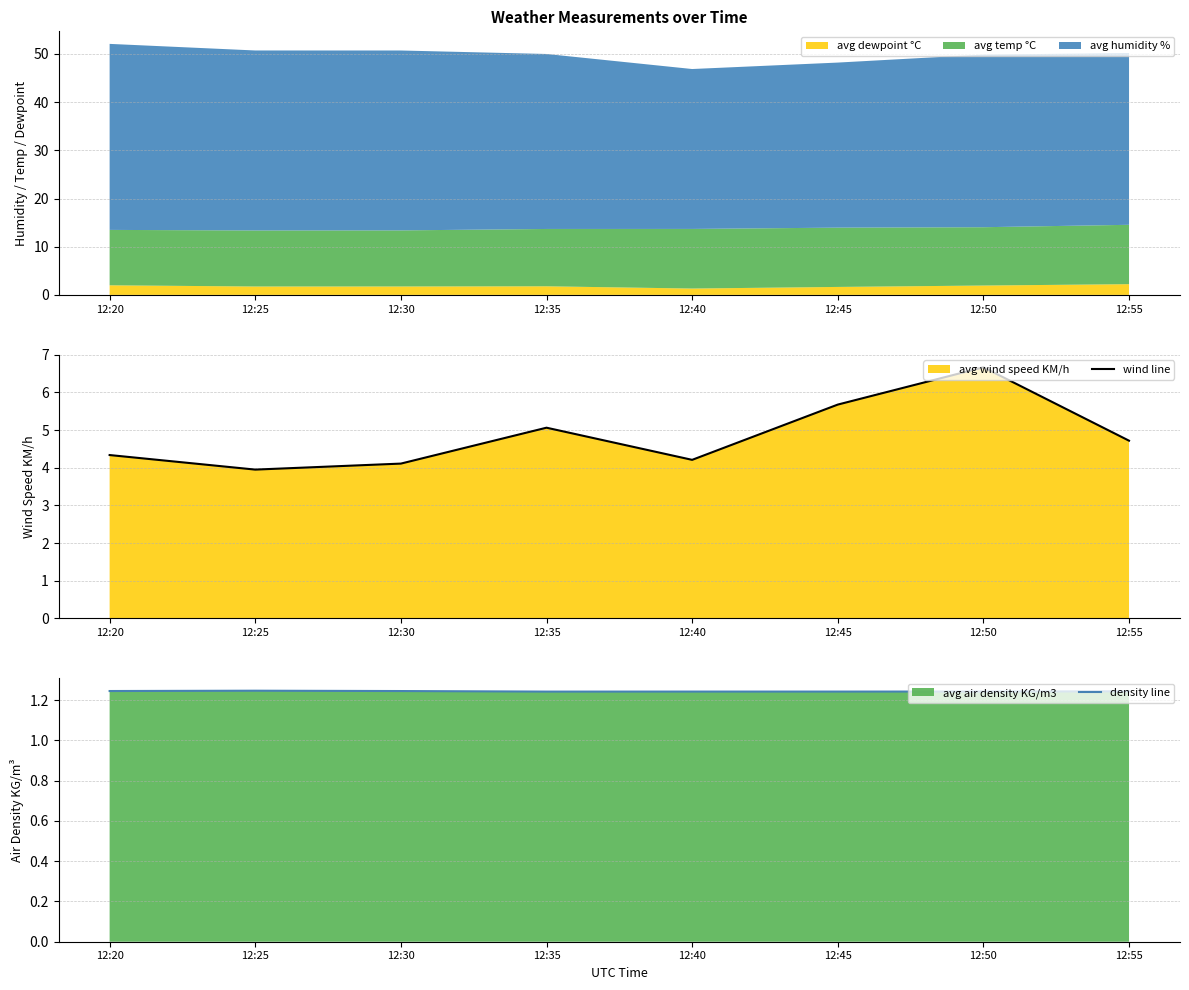

How many lines are shown in the chart?

2